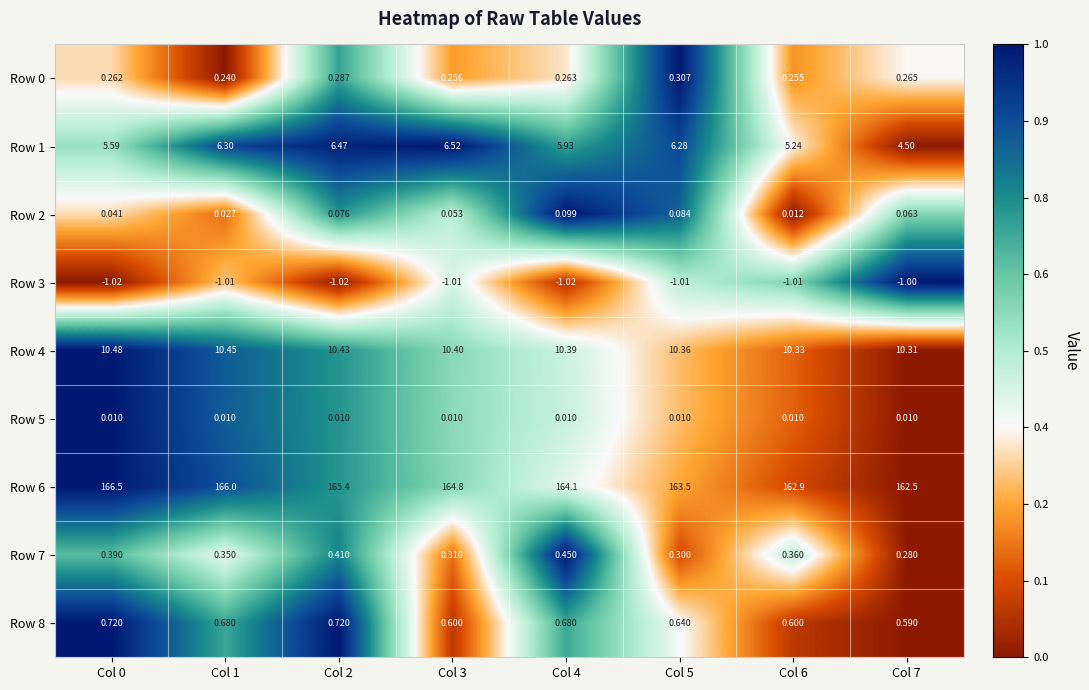

Is the value of Row 8 at Col 3 greater than the value of Row 7 at Col 0?

Yes